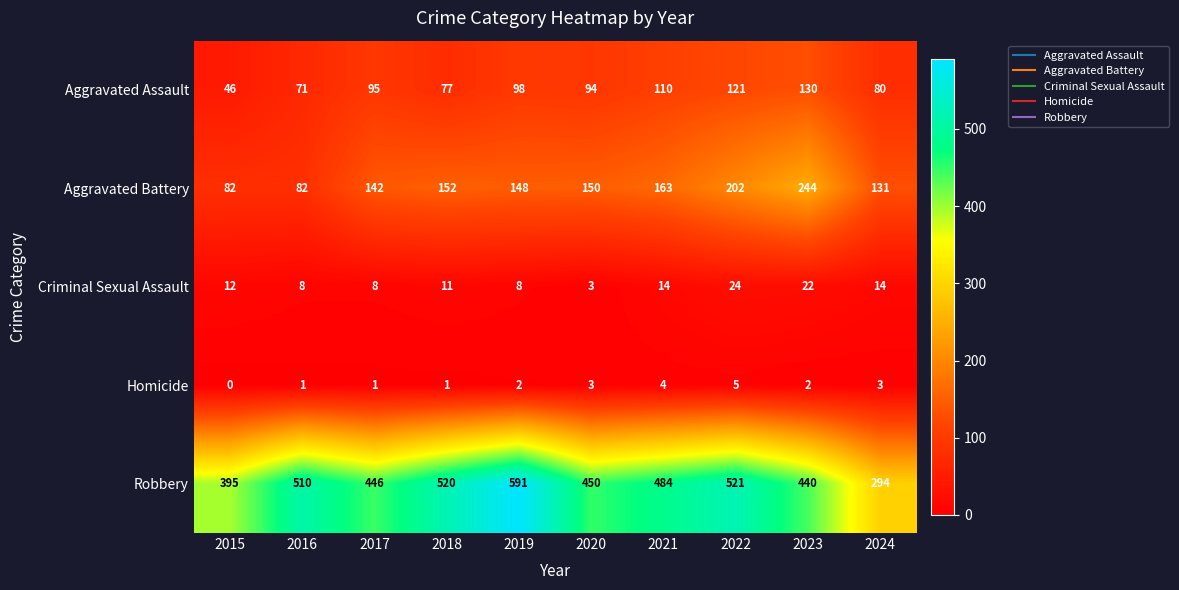

What is the sum of the Robbery values at 2023 and 2017?

886